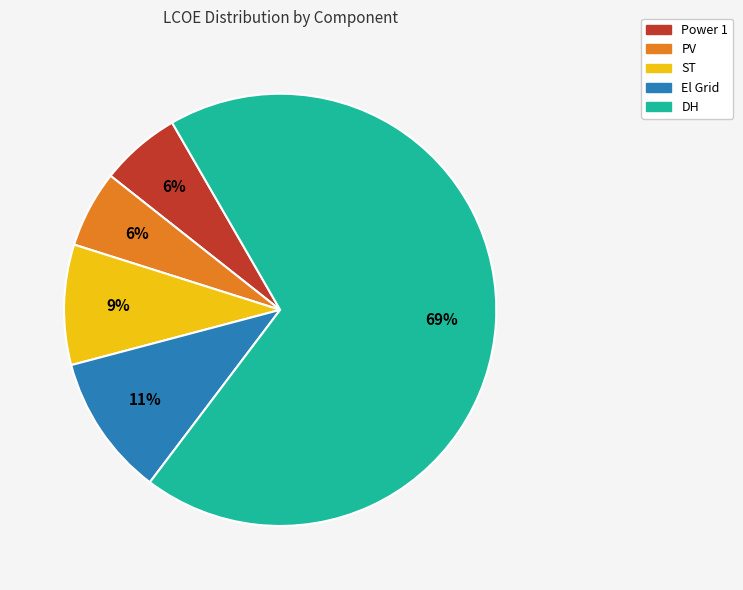

To the nearest percent, what is the combined percentage of PV and ST?

15%